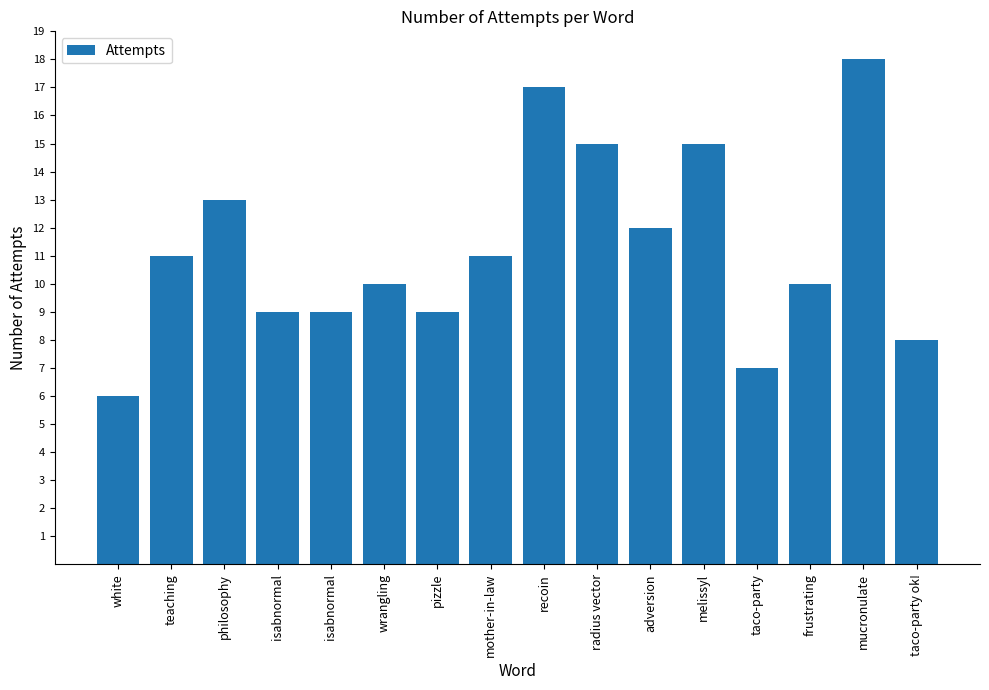

Is it true that the value at taco-party is 7?

True